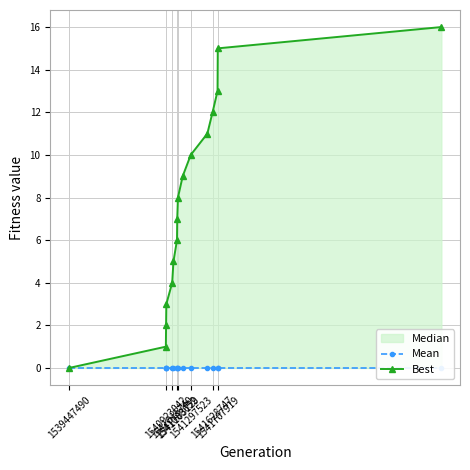

True or false: Mean and Best cross at least once.

False